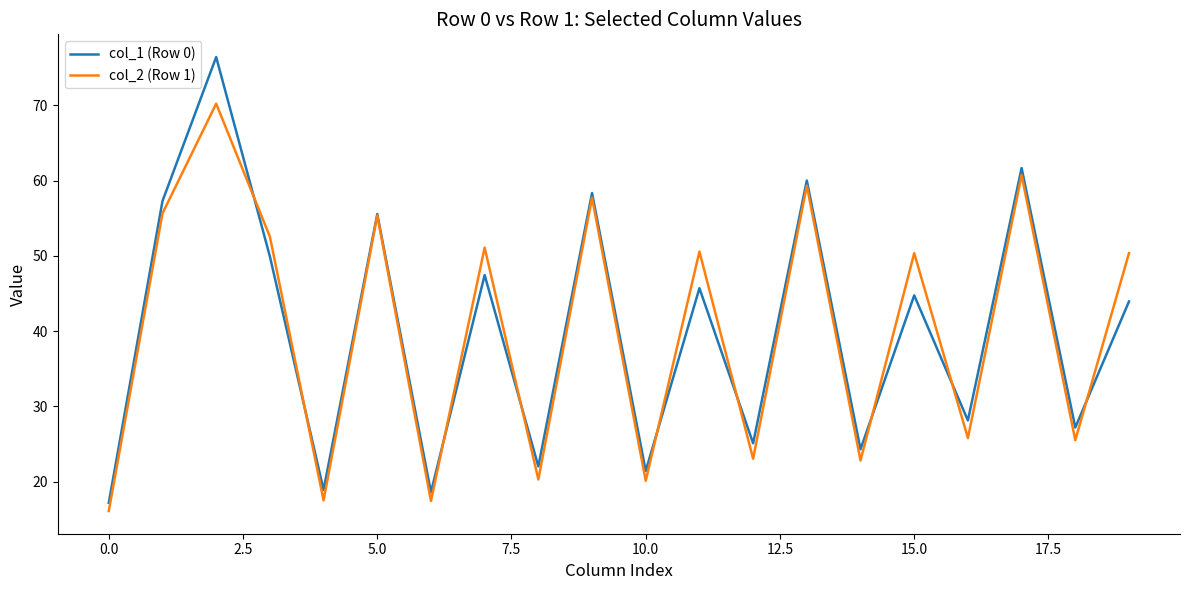

What is the greatest value displayed?

76.4